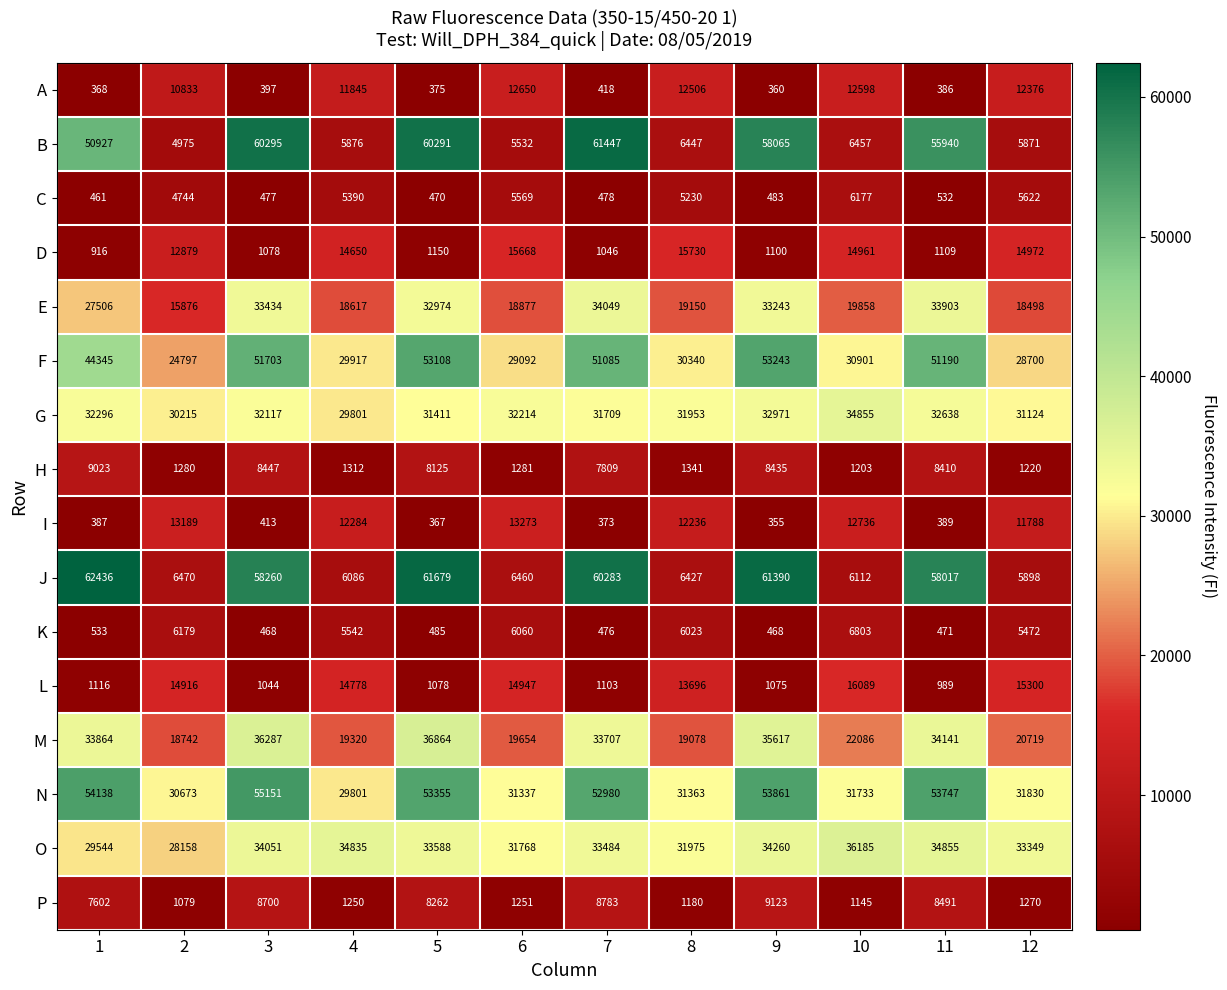

Is the value of I at 4 greater than the value of L at 3?

Yes